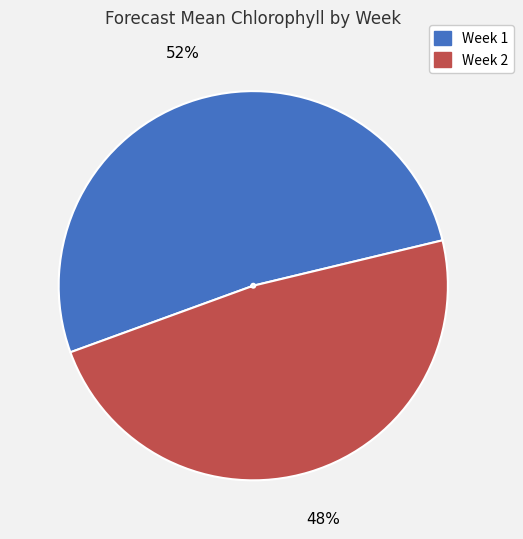

Rank the categories by value from lowest to highest.

Week 2, Week 1